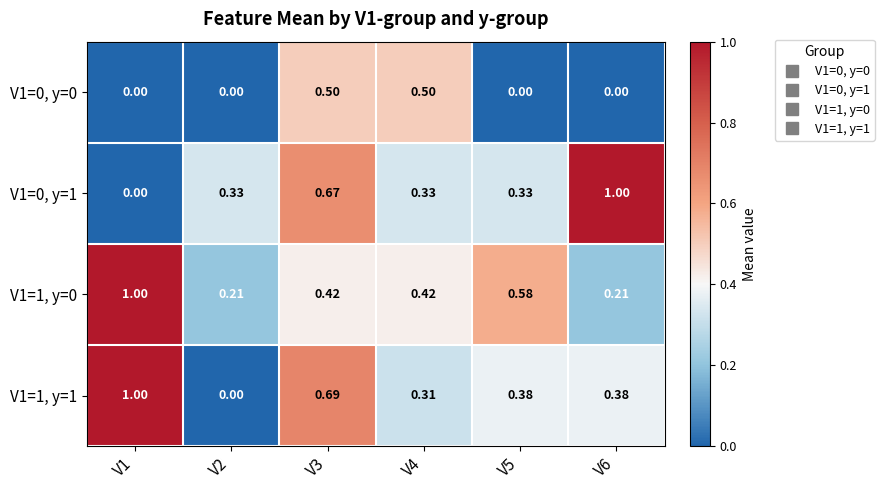

Is the value of V1=1, y=0 at V1 greater than the value of V1=0, y=0 at V6?

Yes